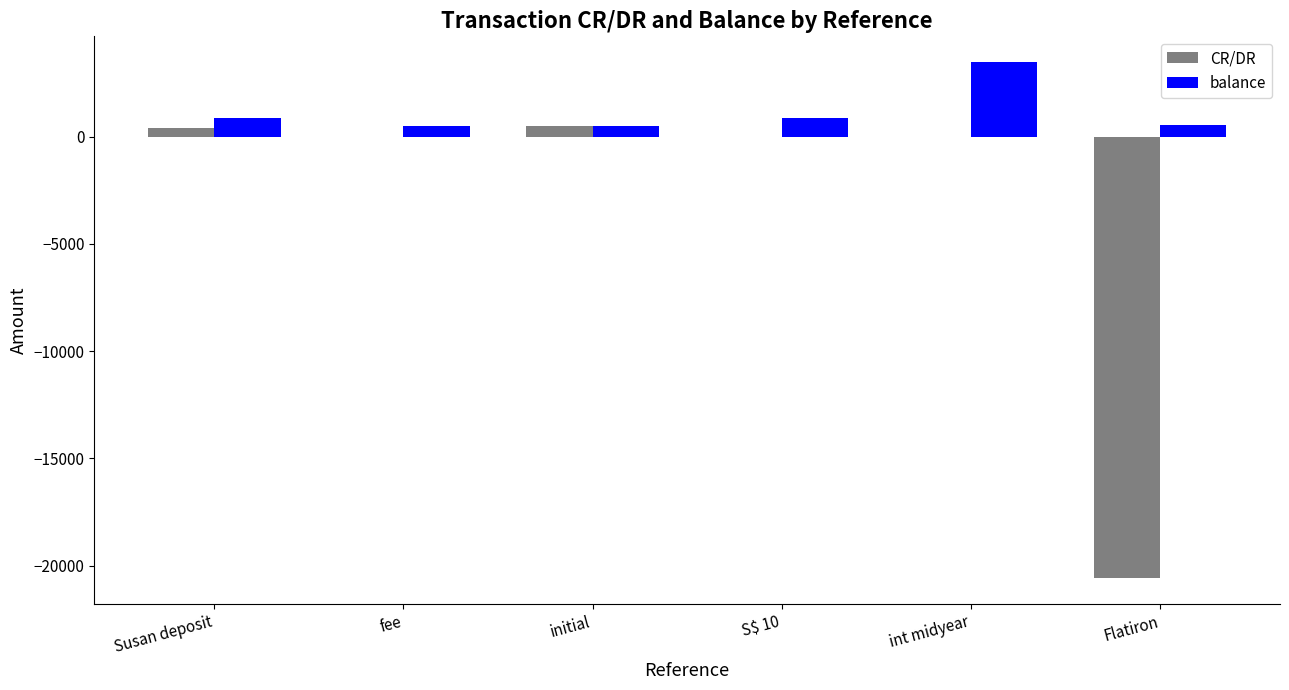

What is the sum of all balance values?

6810.4